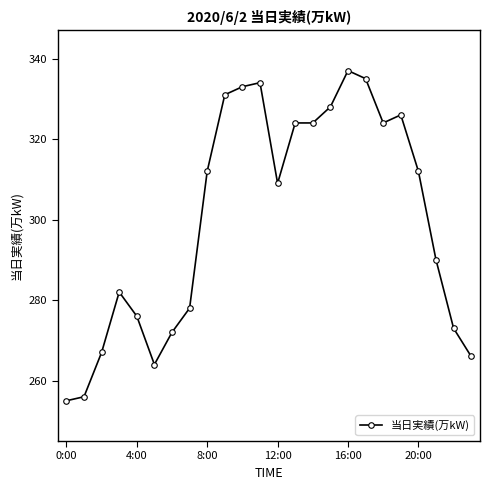

What is the greatest value displayed?

337